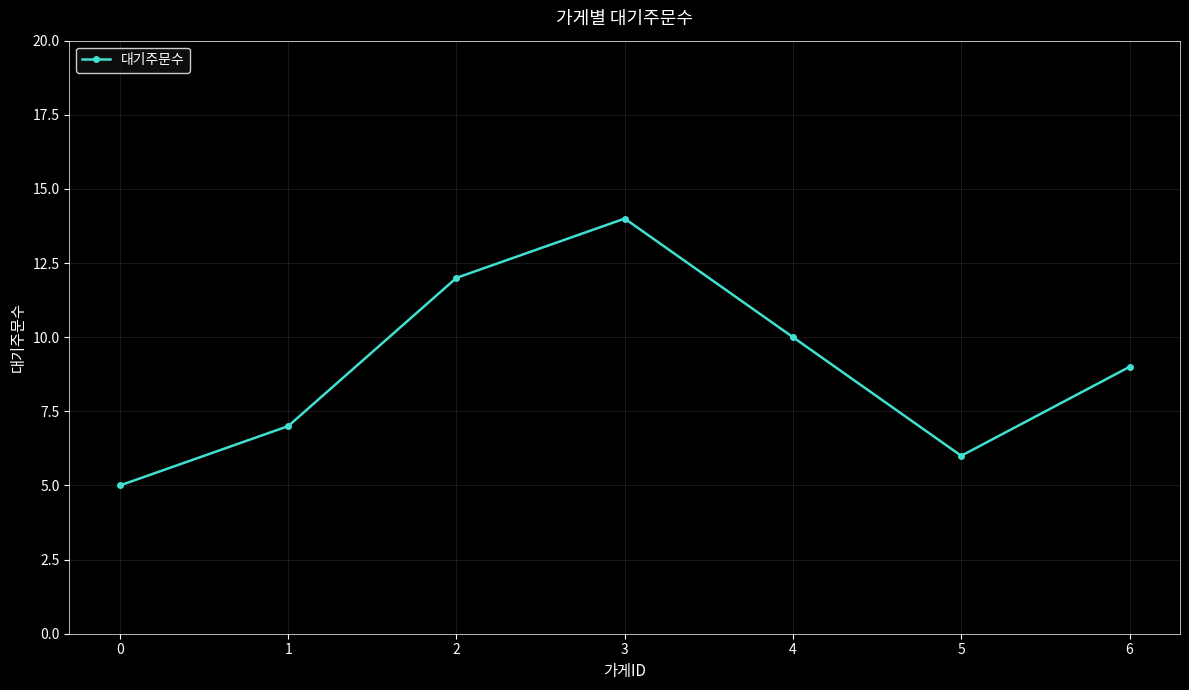

Approximately how many times larger is the value at 1 compared to 2?

0.6